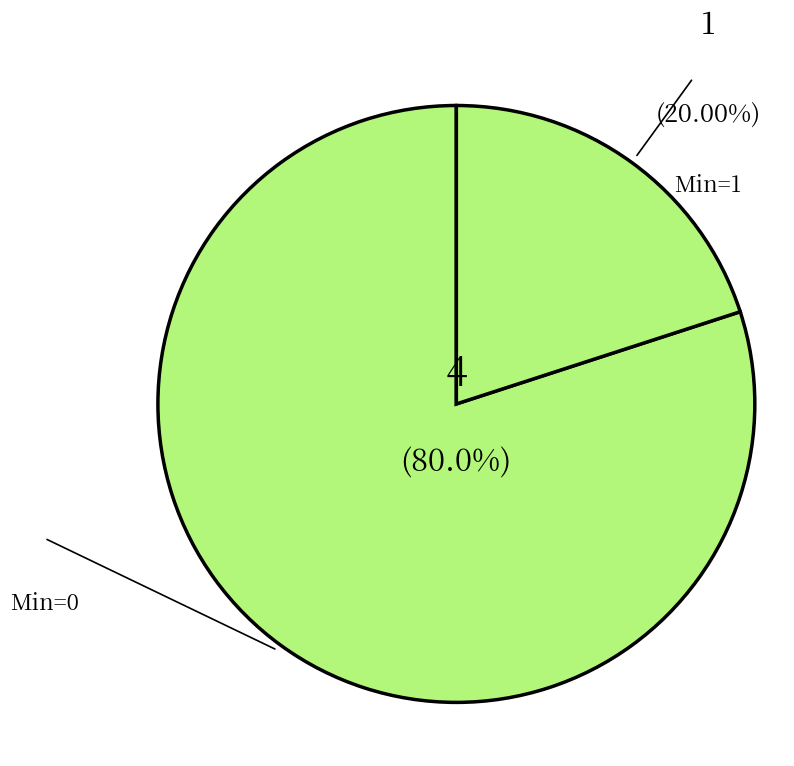

How many segments does this pie chart have?

2